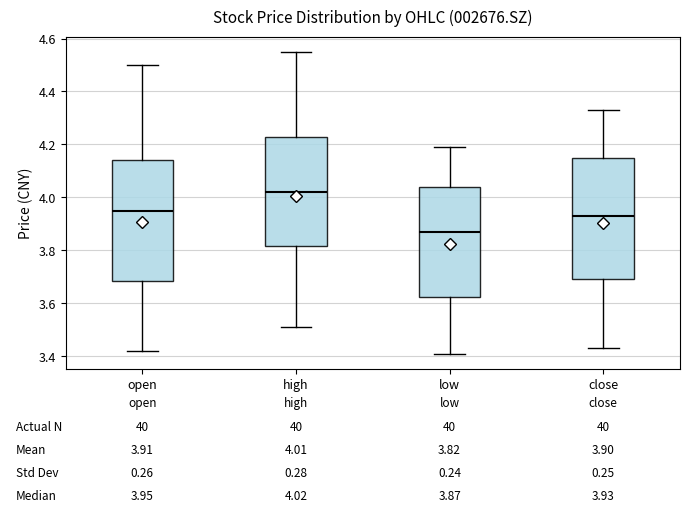

Which box has the lowest median line?

low